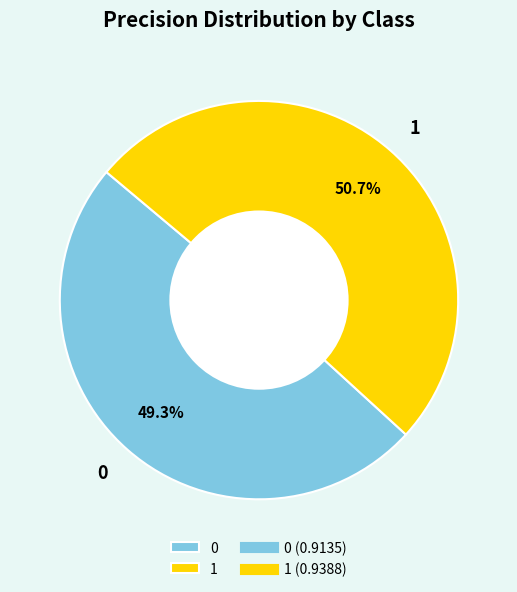

How many slices are in this pie chart?

2